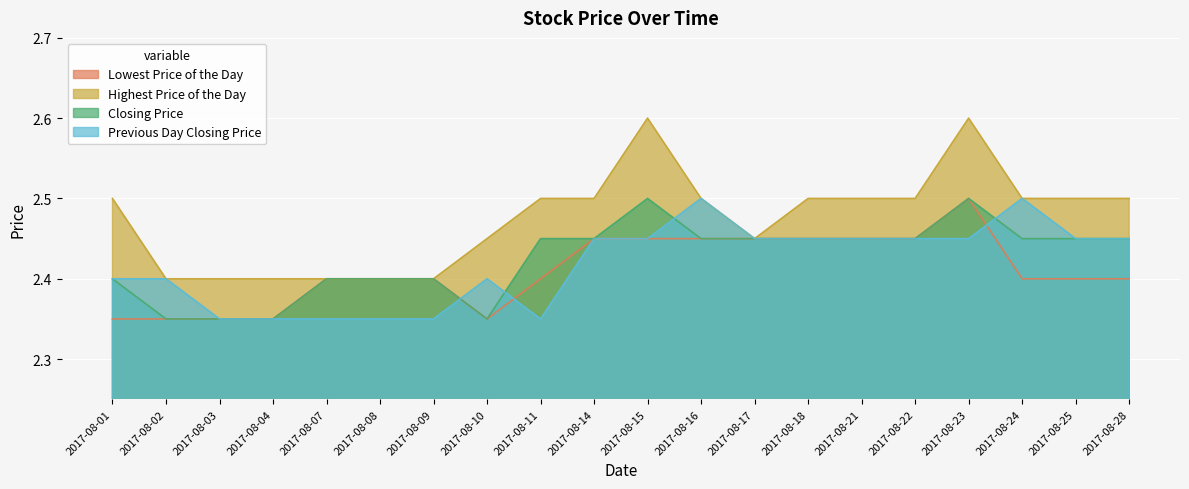

List the series in order of their peak value, highest first.

Highest Price of the Day, Lowest Price of the Day, Closing Price, Previous Day Closing Price